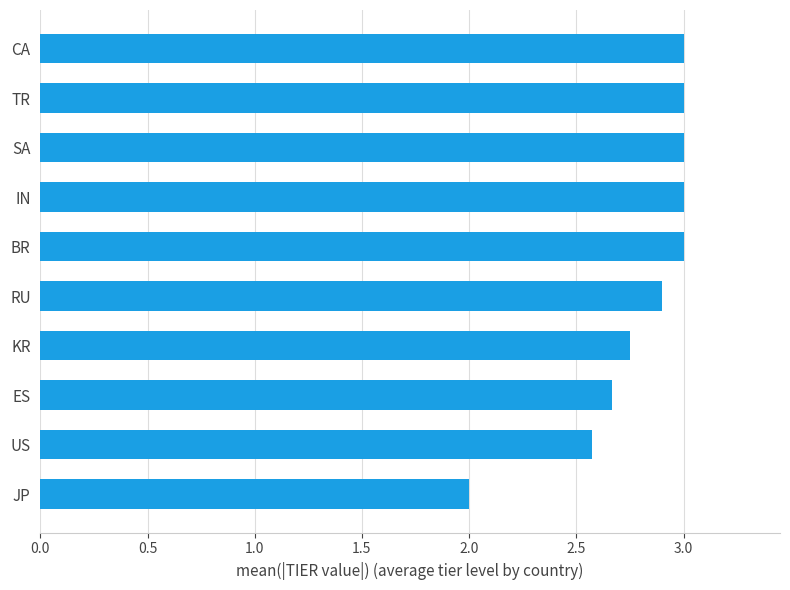

What is the difference between the maximum and minimum values?

1.0